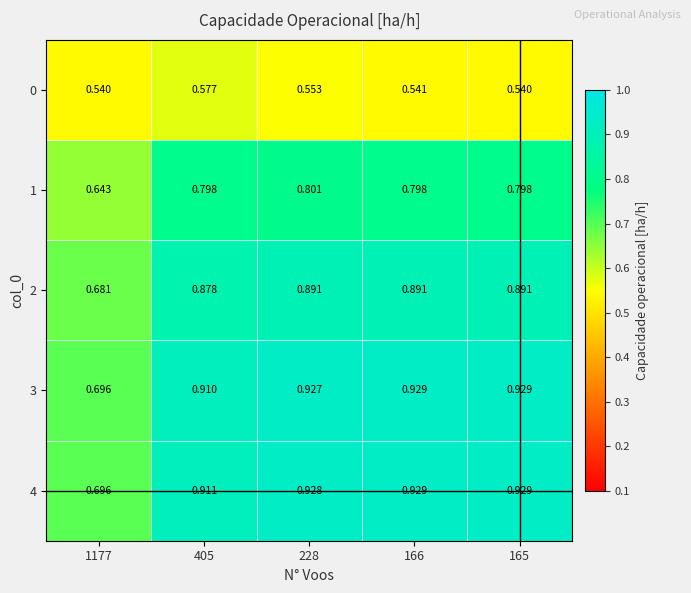

Is the value of 4 at 405 greater than the value of 2 at 405?

Yes